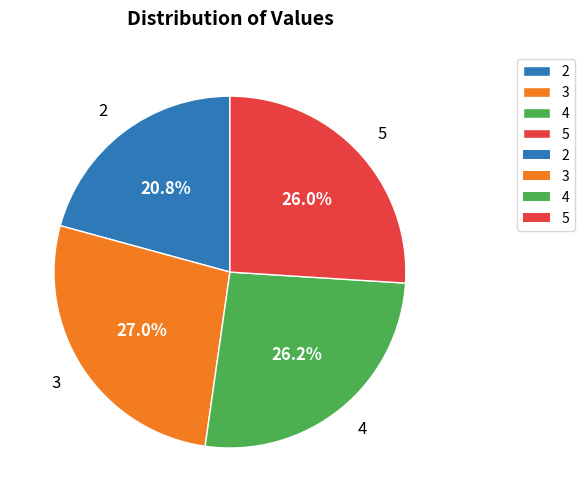

Which slice is the largest?

3